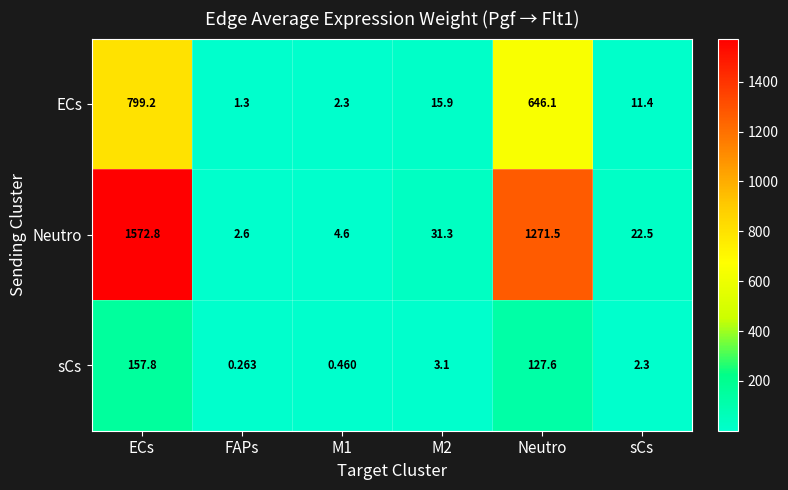

List the series in order of their peak value, lowest first.

sCs, ECs, Neutro